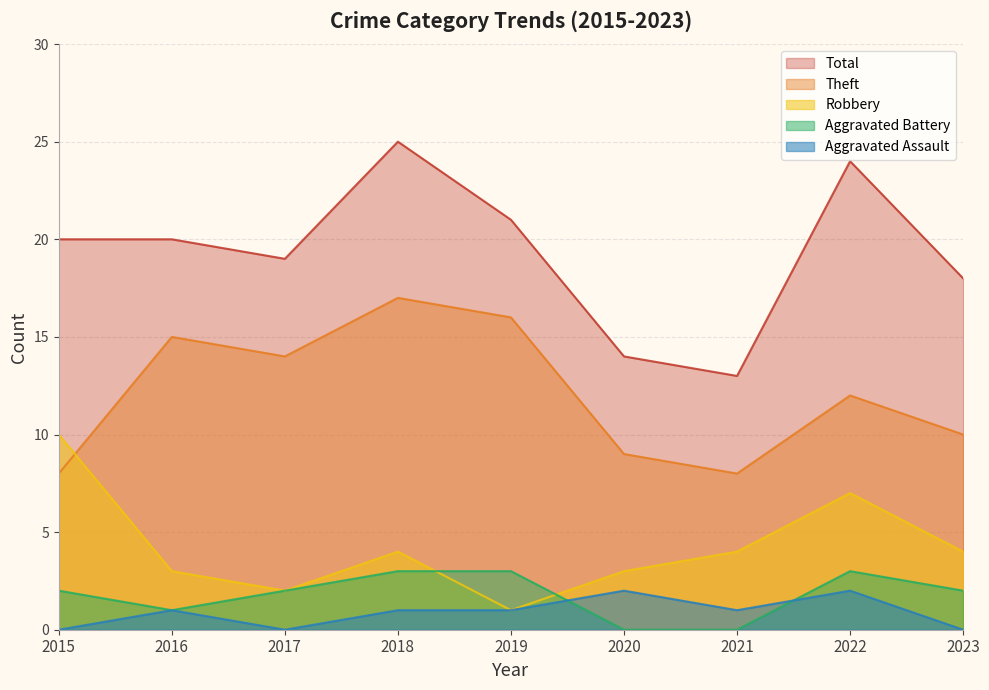

Reading left to right, extract all data points from this chart.

Robbery: 2015=10	2016=3	2017=2	2018=4	2019=1	2020=3	2021=4	2022=7	2023=4
Theft: 2015=8	2016=15	2017=14	2018=17	2019=16	2020=9	2021=8	2022=12	2023=10
Aggravated Battery: 2015=2	2016=1	2017=2	2018=3	2019=3	2020=0	2021=0	2022=3	2023=2
Aggravated Assault: 2015=0	2016=1	2017=0	2018=1	2019=1	2020=2	2021=1	2022=2	2023=0
Total: 2015=20	2016=20	2017=19	2018=25	2019=21	2020=14	2021=13	2022=24	2023=18